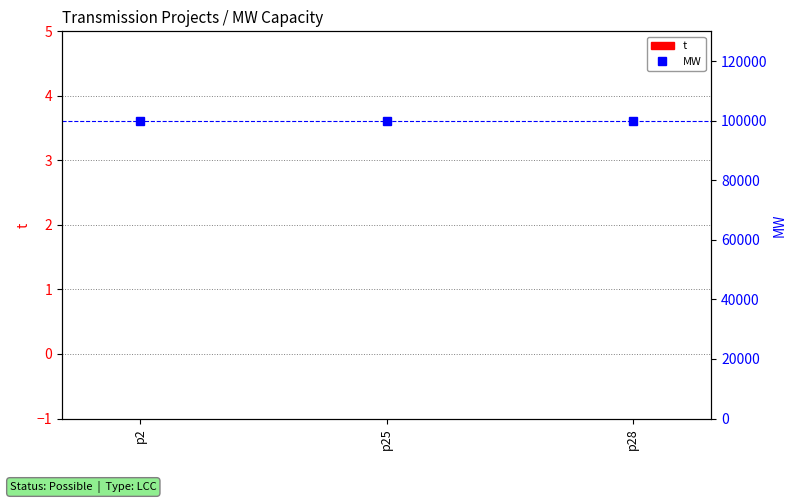

What is the maximum value shown in the chart?

100000